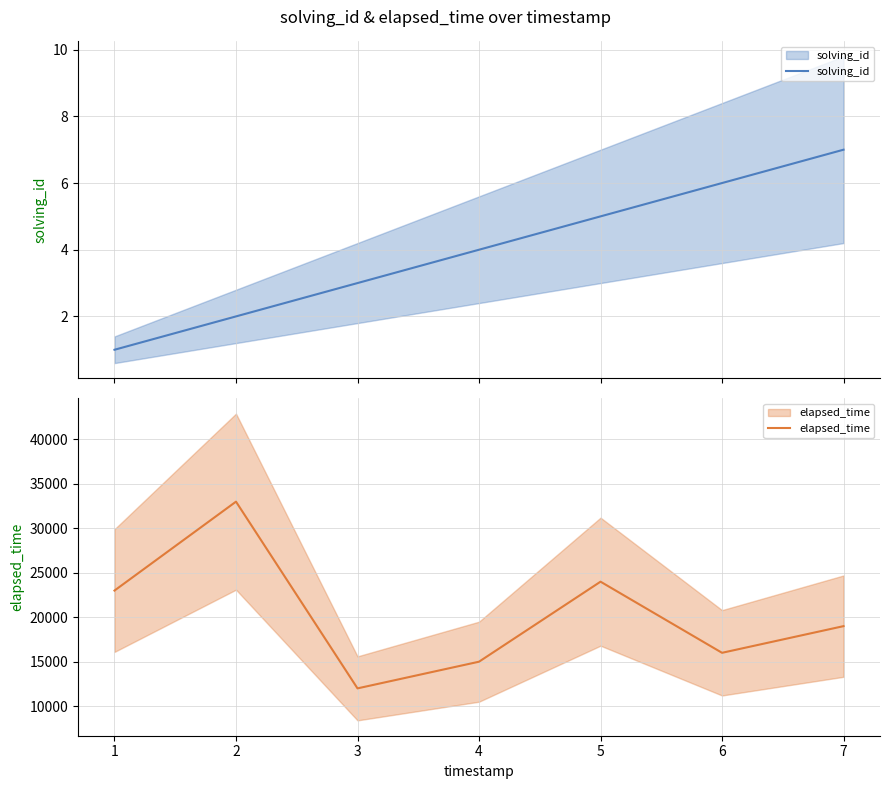

True or false: solving_id and elapsed_time cross at least once.

False